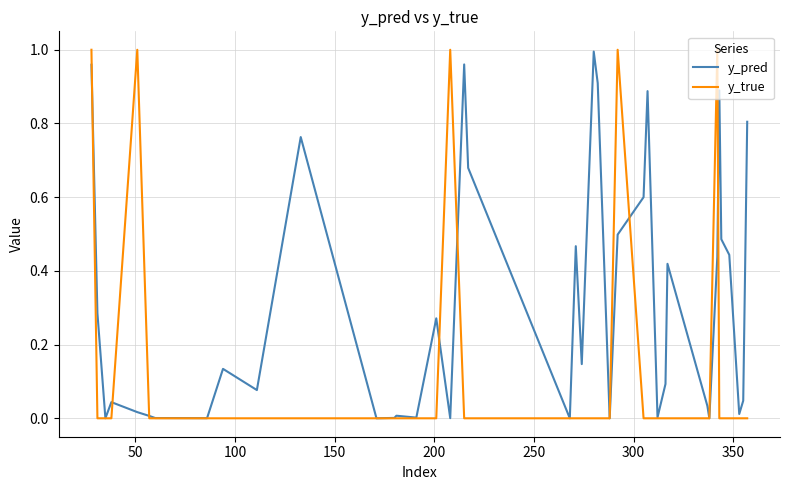

True or false: y_true and y_pred cross at least once.

True